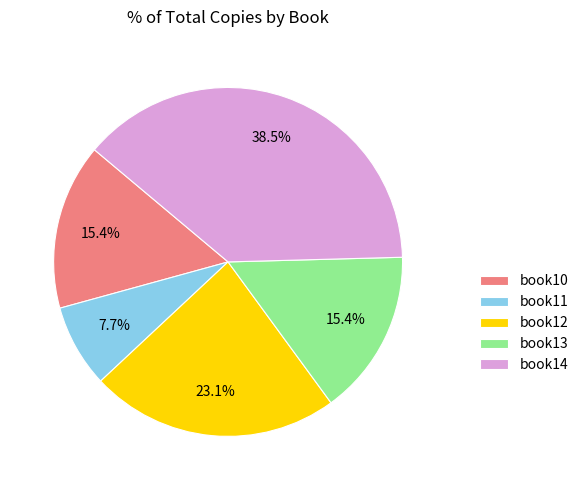

To the nearest percent, what is the combined percentage of book13 and book10?

31%